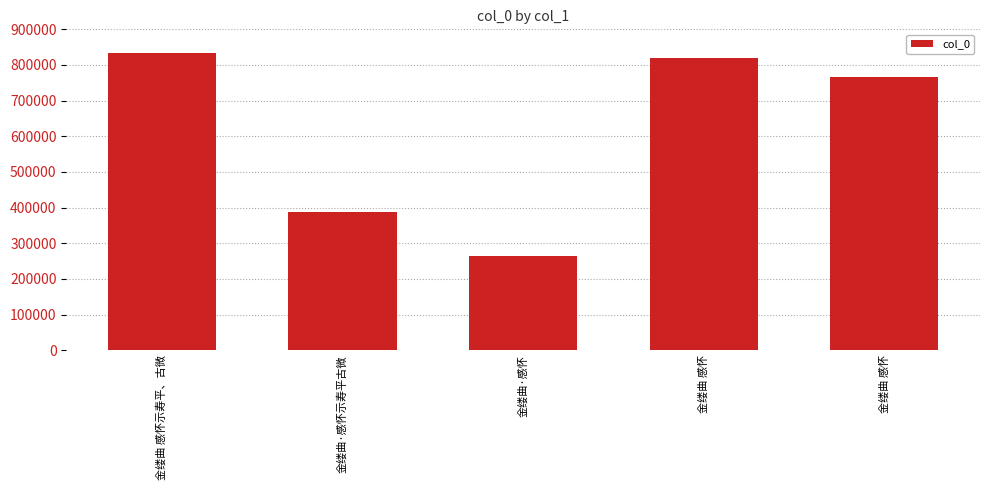

What is the difference between the values at 金缕曲·感怀示寿平古微 and 金缕曲 感怀示寿平、古微?

445763